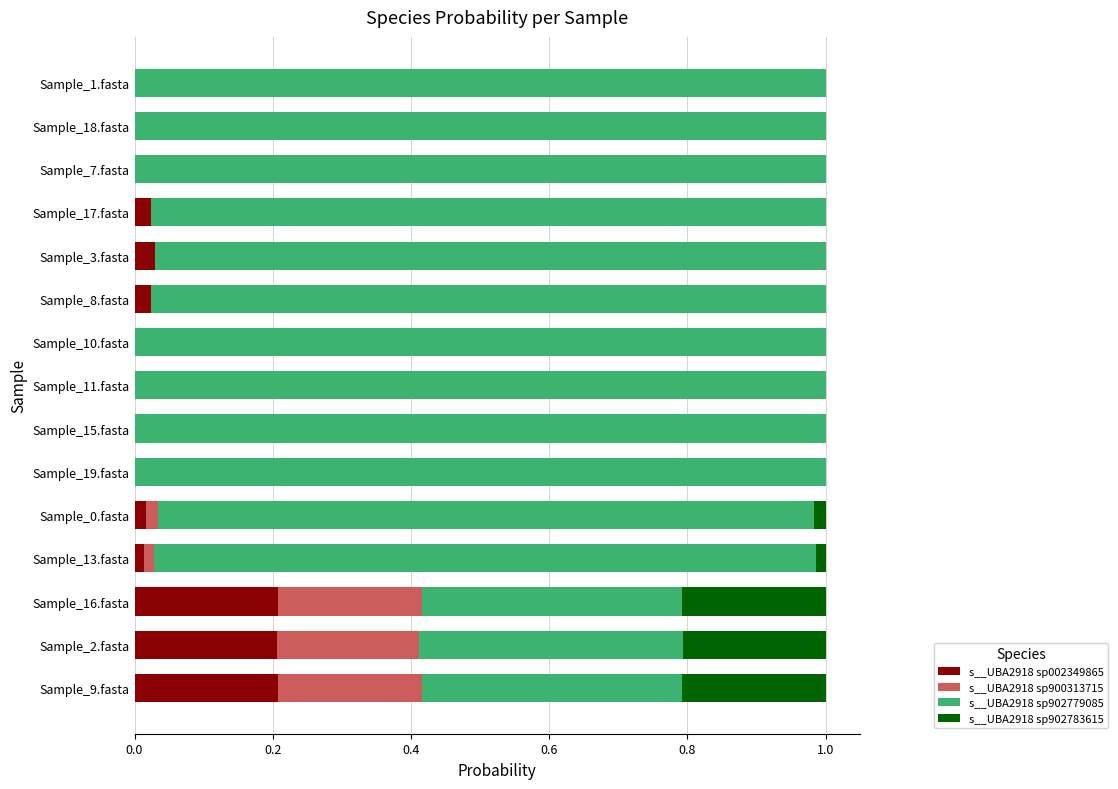

What is the sum of all s__UBA2918 sp002349865 values?

0.7